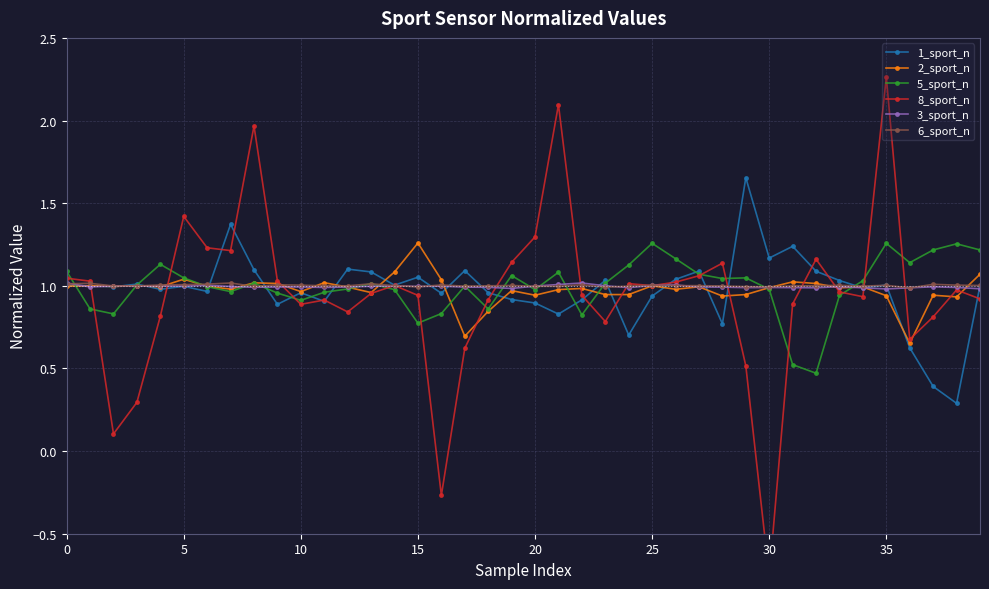

Read the 1_sport_n value at 15.

1.1